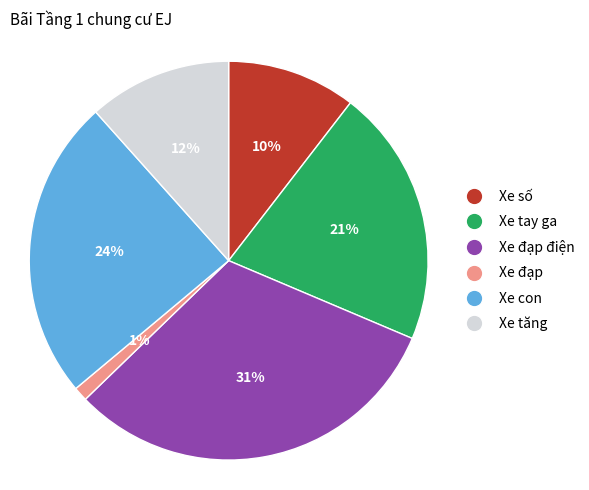

Does any single category account for the majority?

No